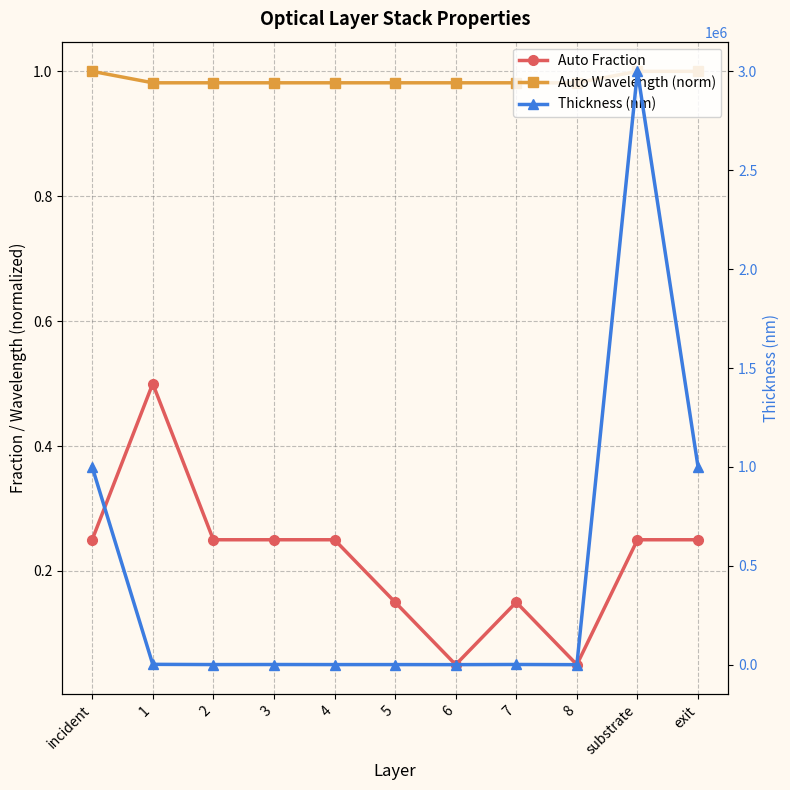

List the series in order of their peak value, highest first.

Thickness (nm), Auto Wavelength (norm), Auto Fraction